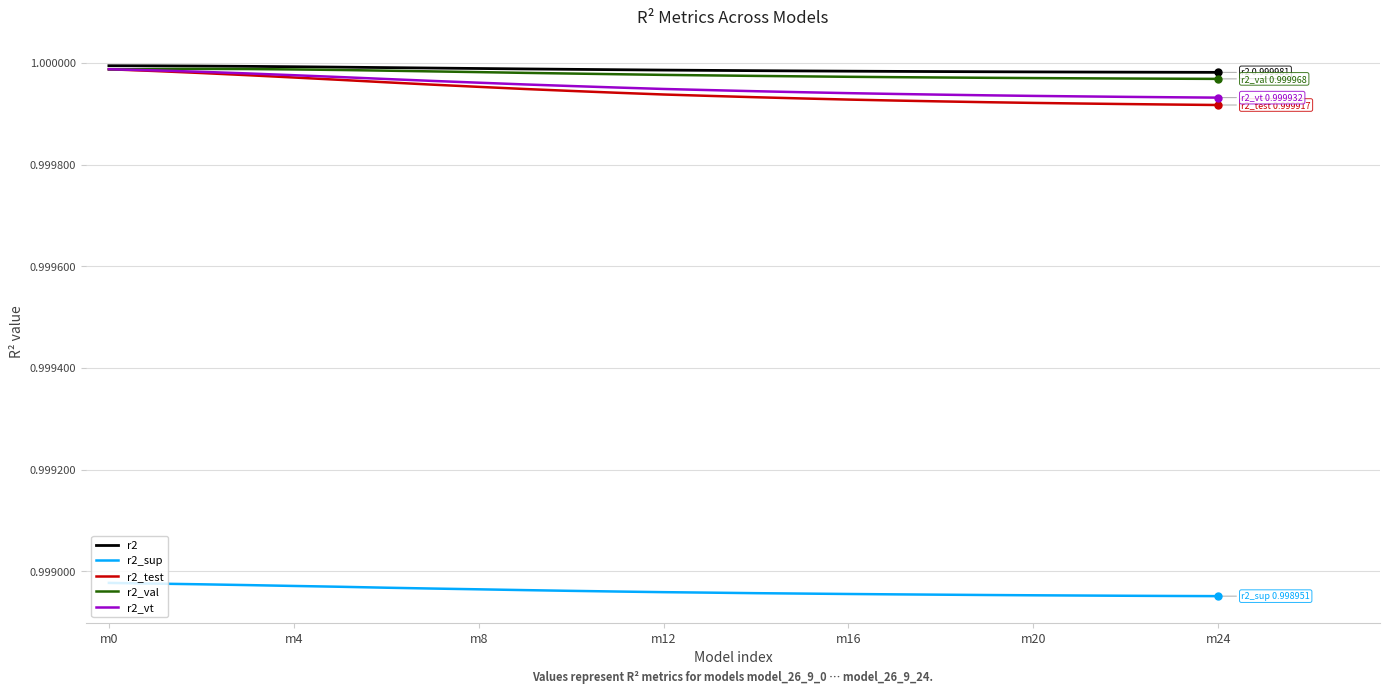

Which series has the largest range (max minus min)?

r2_test